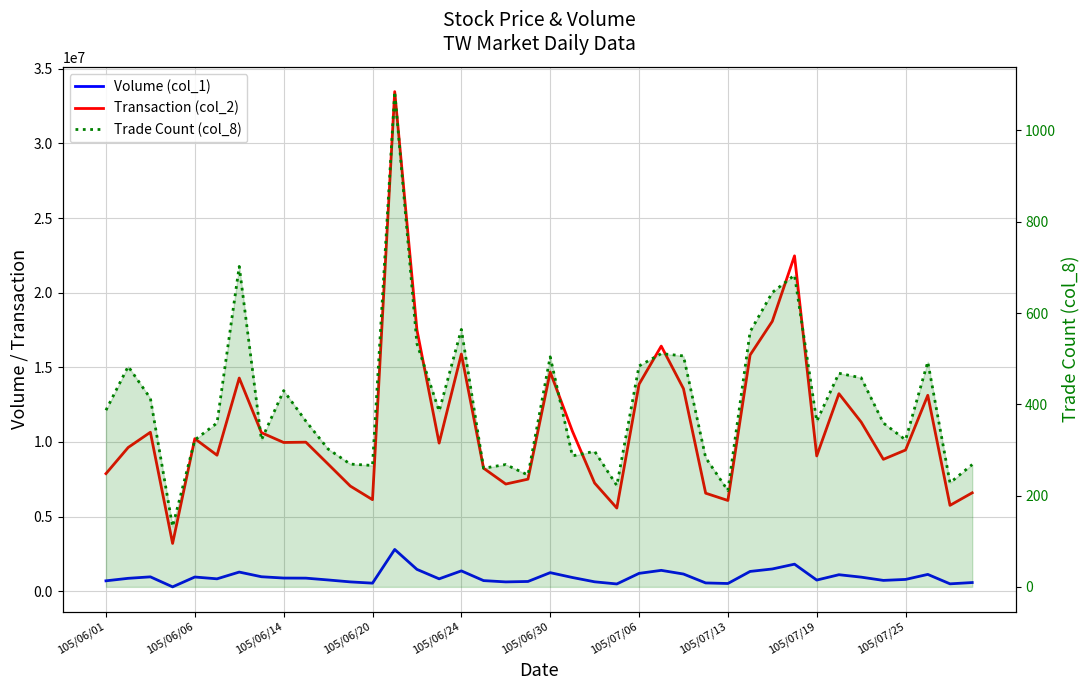

Read the Volume (col_1) value at 13, to the nearest 10.

2796360